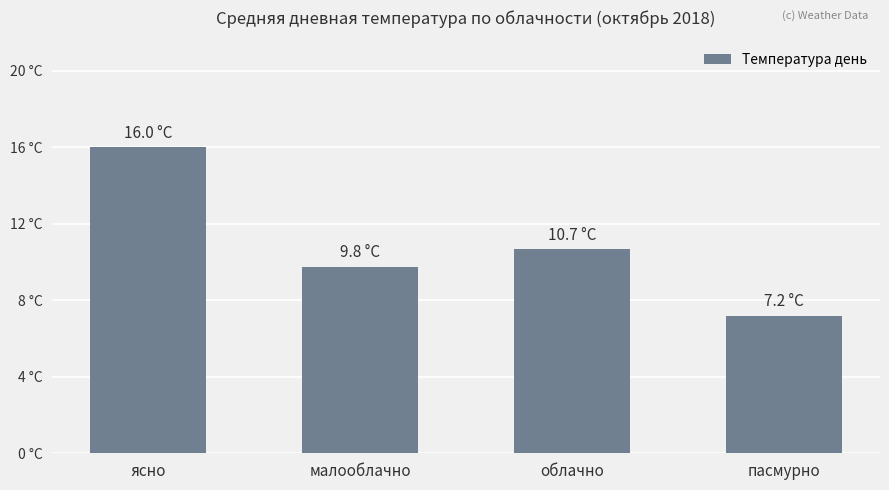

Is it true that the value at пасмурно is 7.2?

True